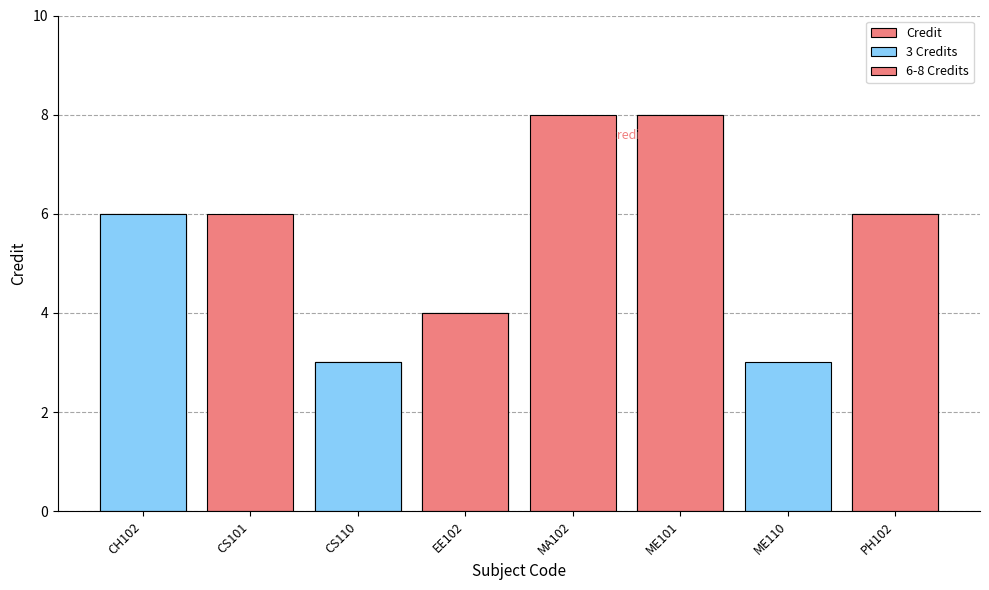

Reading left to right, what are all the values shown in this chart?

6	6	3	4	8	8	3	6